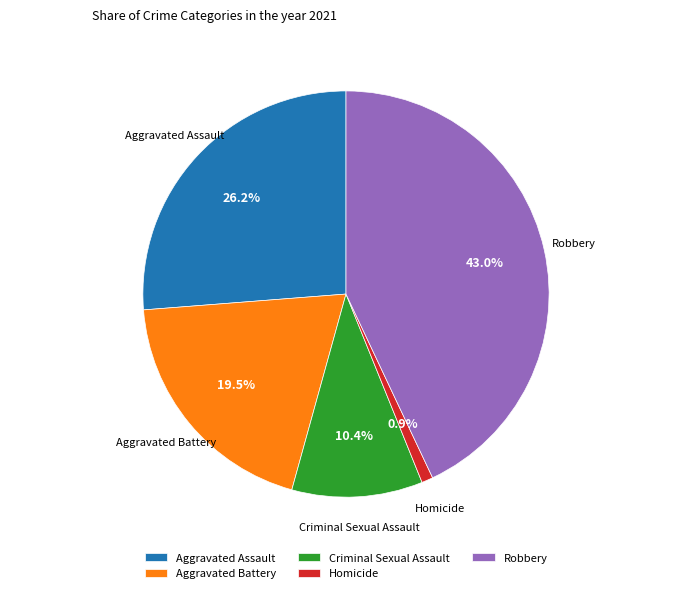

To the nearest percent, what is the average slice percentage?

20%